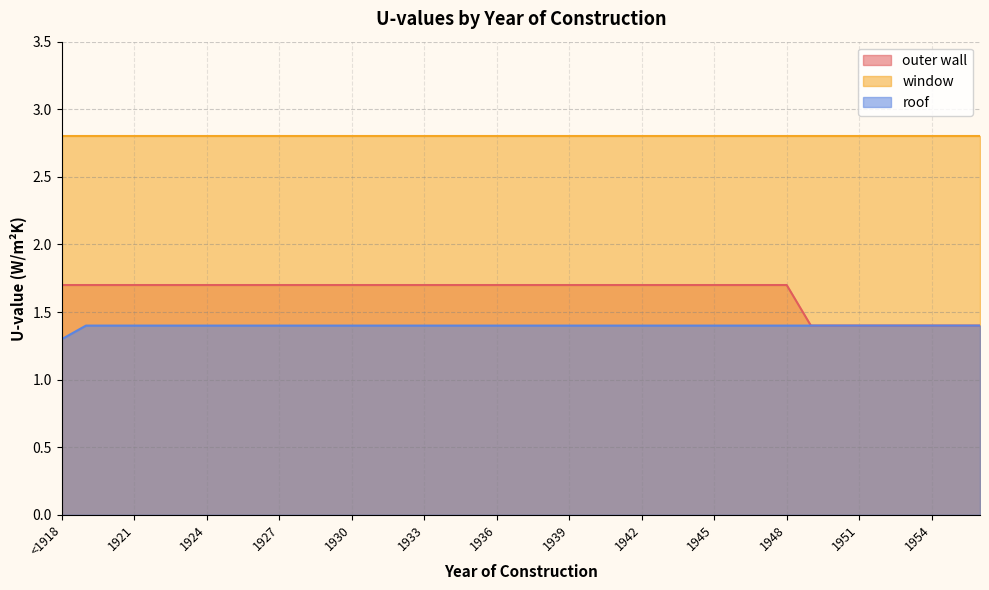

What is the difference between the highest and lowest values at 1924?

1.4